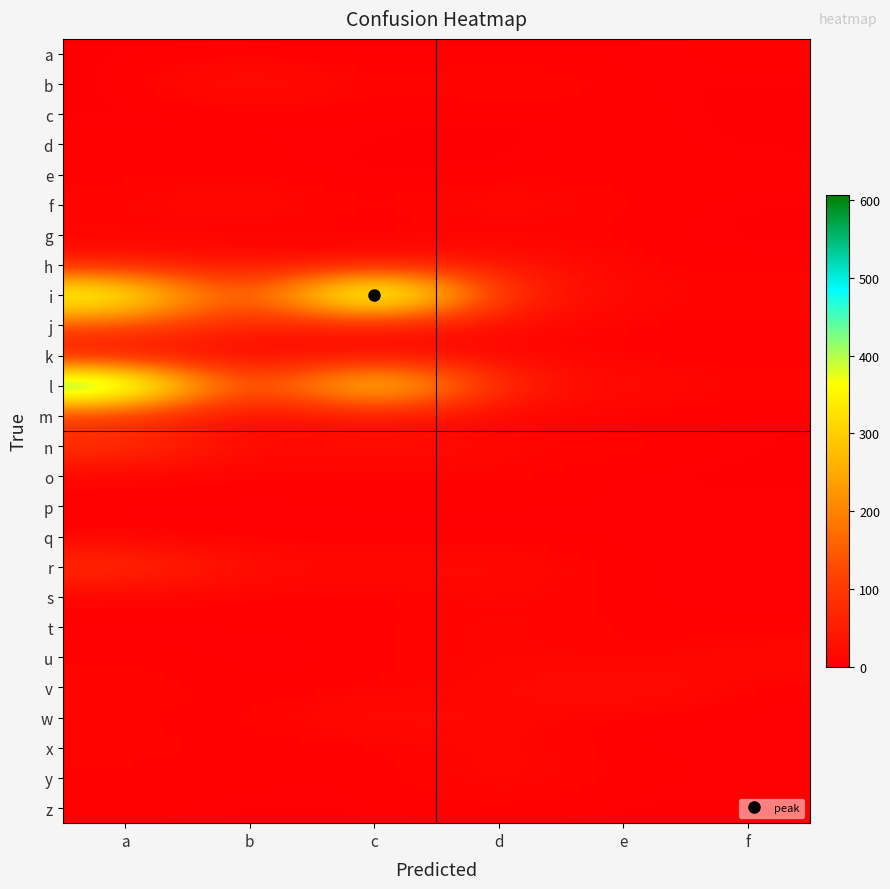

Reading left to right, extract all data points from this chart.

a: a=2	b=1	c=1	d=2	e=1	f=6
b: a=0	b=35	c=2	d=19	e=2	f=2
c: a=1	b=1	c=4	d=0	e=6	f=0
d: a=6	b=5	c=2	d=1	e=6	f=1
e: a=4	b=3	c=1	d=2	e=5	f=5
f: a=9	b=23	c=2	d=22	e=5	f=2
g: a=6	b=0	c=1	d=2	e=5	f=1
h: a=45	b=25	c=31	d=41	e=4	f=4
i: a=437	b=63	c=606	d=63	e=11	f=11
j: a=139	b=53	c=47	d=17	e=4	f=4
k: a=7	b=2	c=5	d=10	e=3	f=3
l: a=573	b=53	c=431	d=53	e=19	f=9
m: a=77	b=5	c=33	d=3	e=3	f=2
n: a=97	b=10	c=31	d=12	e=10	f=2
o: a=5	b=5	c=3	d=8	e=1	f=1
p: a=4	b=2	c=5	d=3	e=4	f=4
q: a=1	b=1	c=1	d=1	e=2	f=2
r: a=87	b=21	c=17	d=23	e=1	f=4
s: a=5	b=5	c=2	d=11	e=3	f=2
t: a=2	b=4	c=4	d=13	e=5	f=3
u: a=5	b=1	c=4	d=13	e=1	f=18
v: a=12	b=2	c=5	d=11	e=36	f=2
w: a=6	b=3	c=25	d=13	e=1	f=2
x: a=8	b=5	c=1	d=15	e=2	f=3
y: a=5	b=5	c=3	d=16	e=4	f=4
z: a=5	b=1	c=2	d=6	e=1	f=1